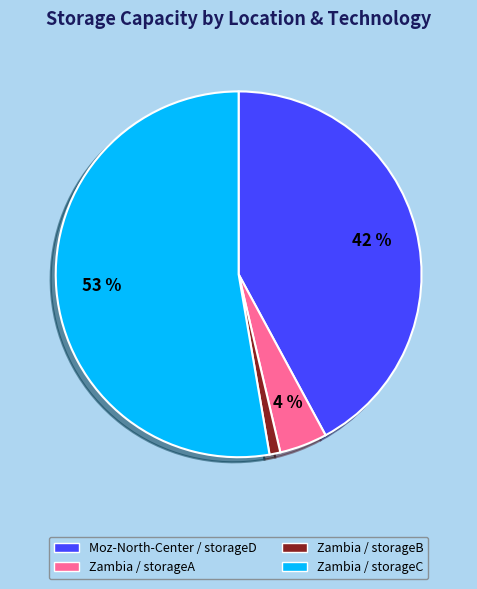

To the nearest percent, what is the average slice percentage?

25%